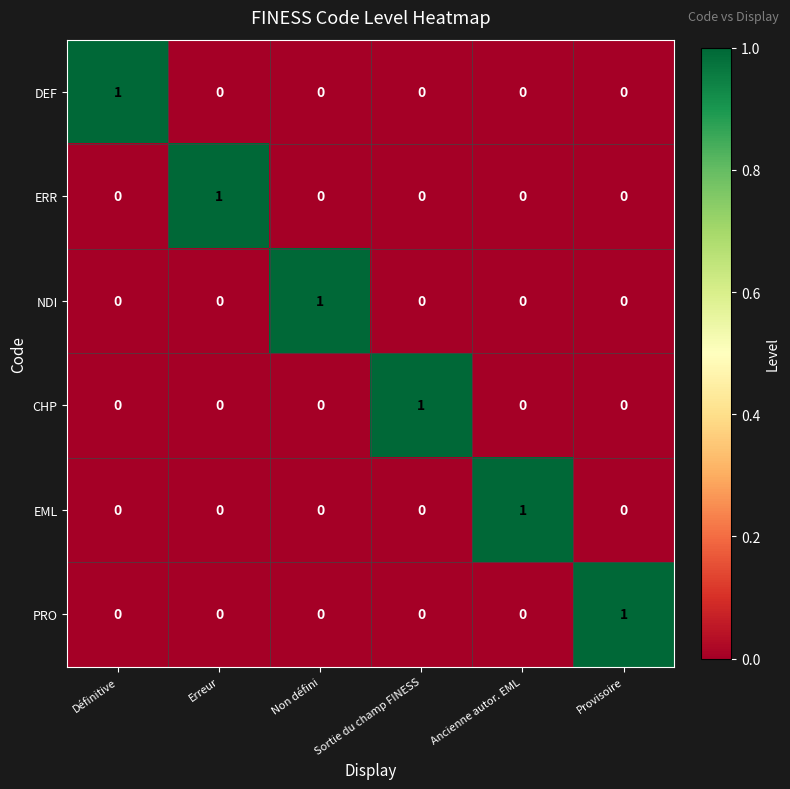

How many values in the CHP series exceed 0?

1